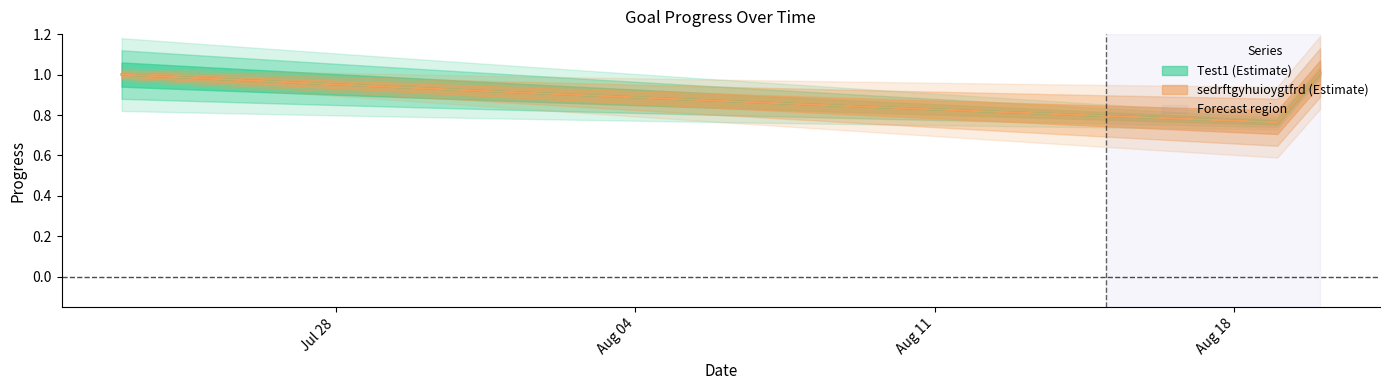

True or false: sedrftgyhuioygtfrd and Test1 cross at least once.

False